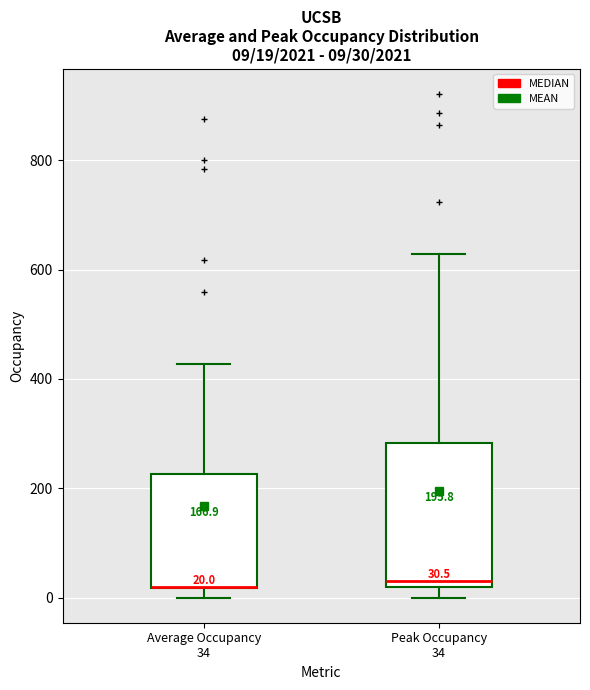

Which box is the tallest, from its lower edge to its upper edge?

Peak Occupancy 34